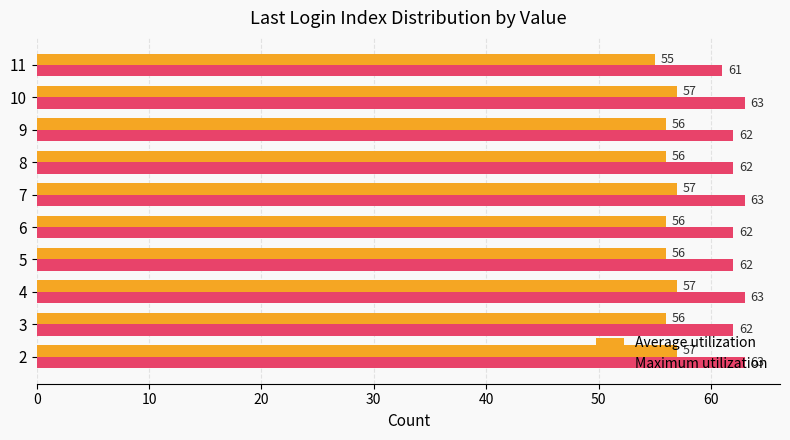

Count the Average utilization values in the range 56 to 57.

9